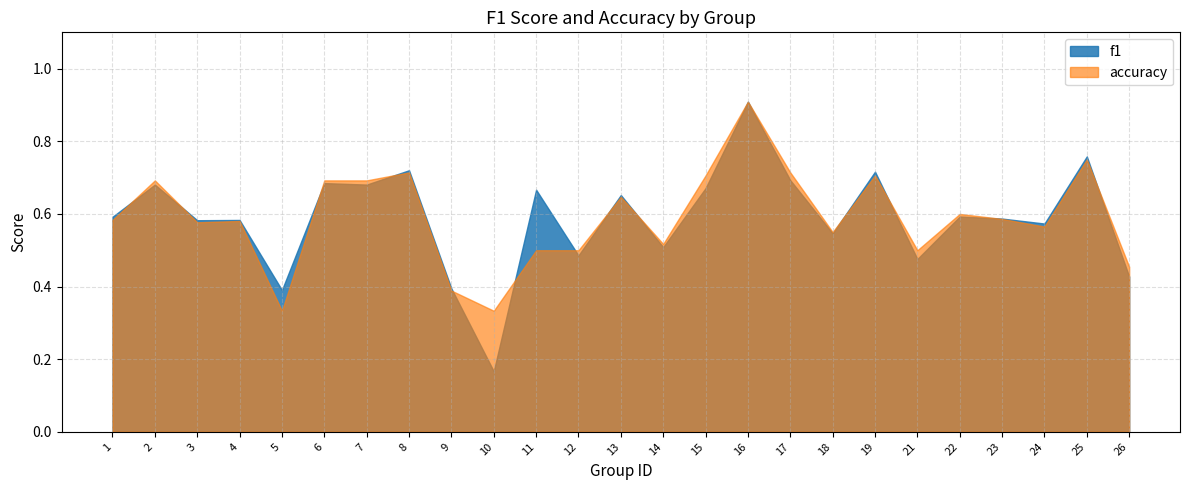

The value of accuracy at 21 is 0.5. True or false?

True